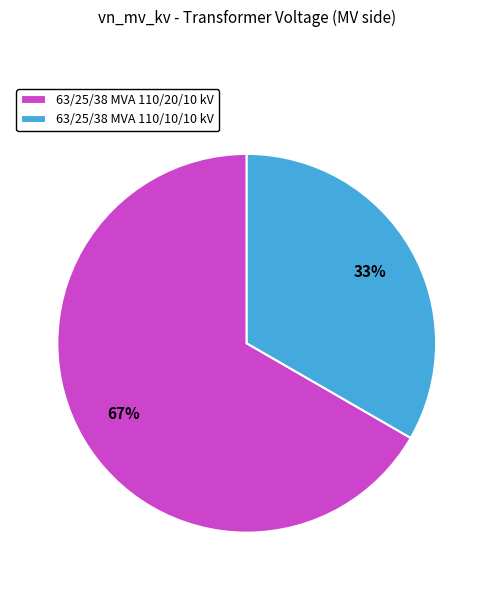

Is 63/25/38 MVA 110/20/10 kV the majority of the pie?

Yes